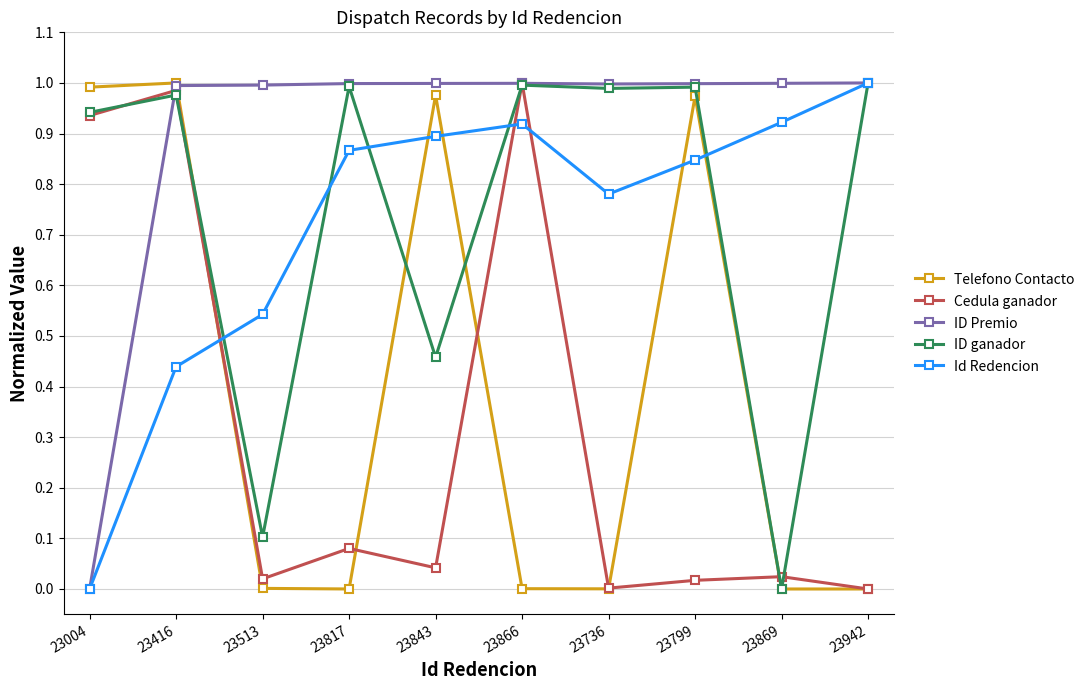

The Cedula ganador series shows 0.0 at 23736. True or false?

True